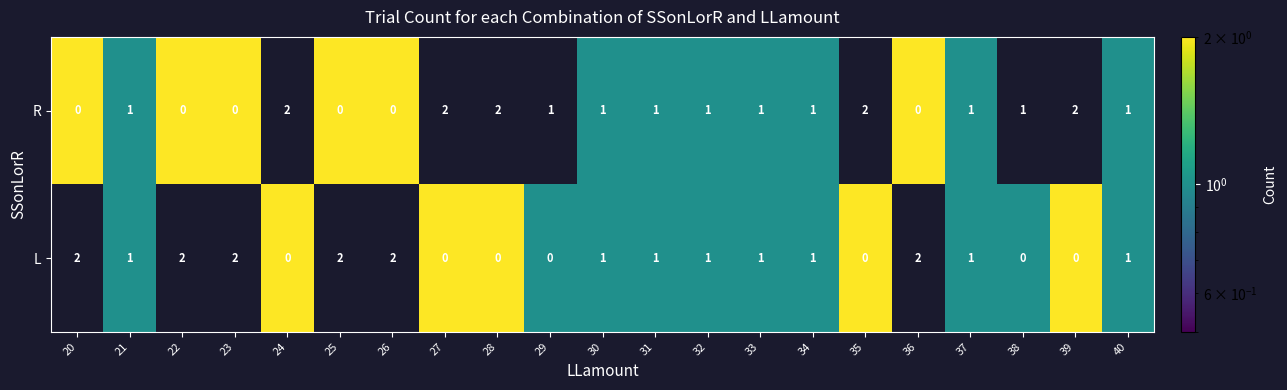

What is the sum of all L values?

20